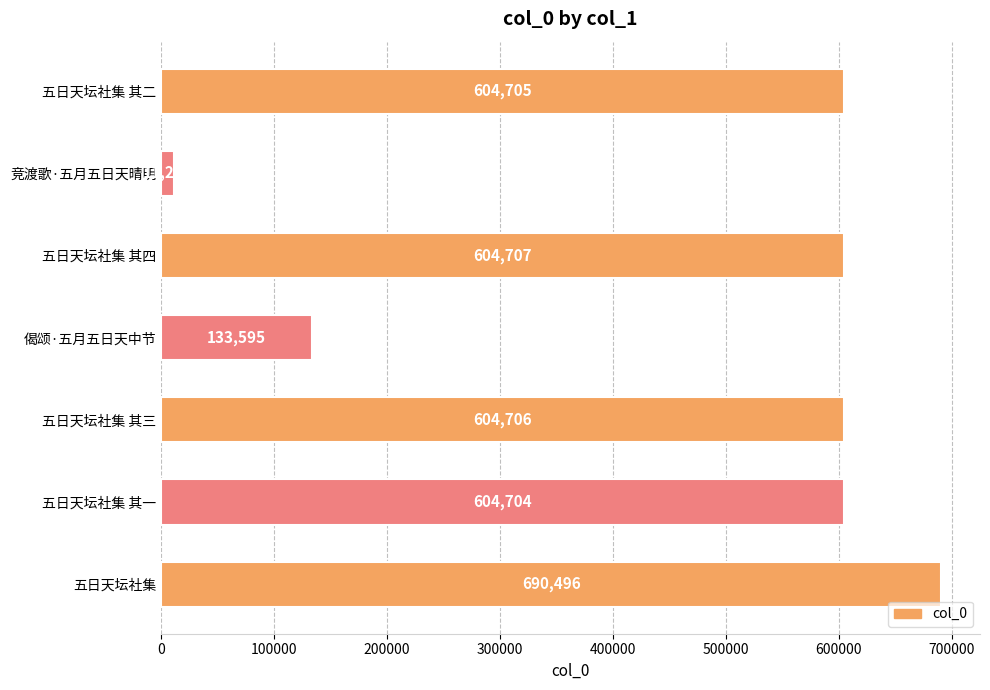

Does the chart contain stacked bars?

No